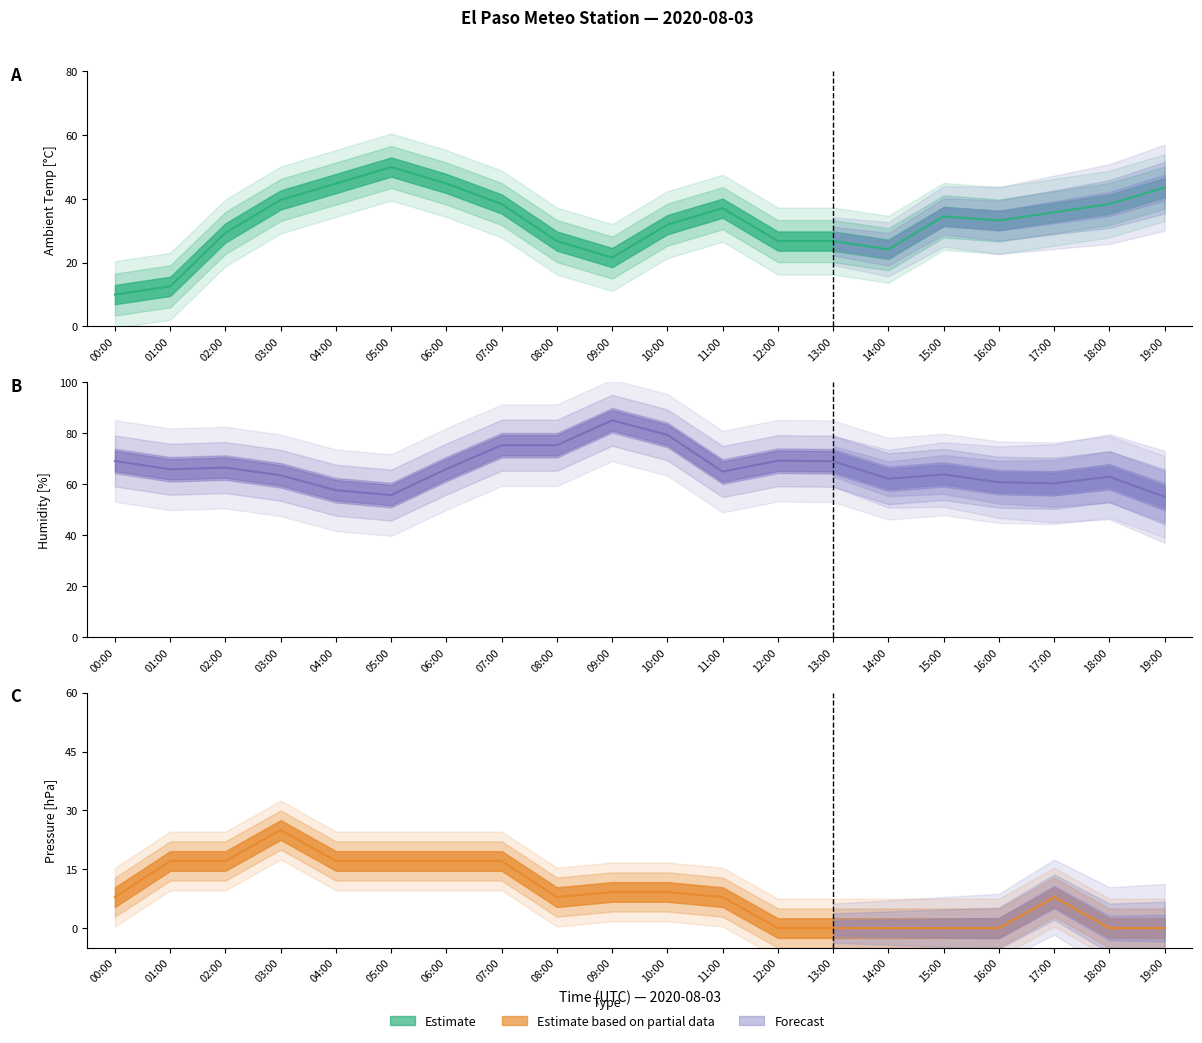

Between 11:00 and 15:00, which is larger?

11:00